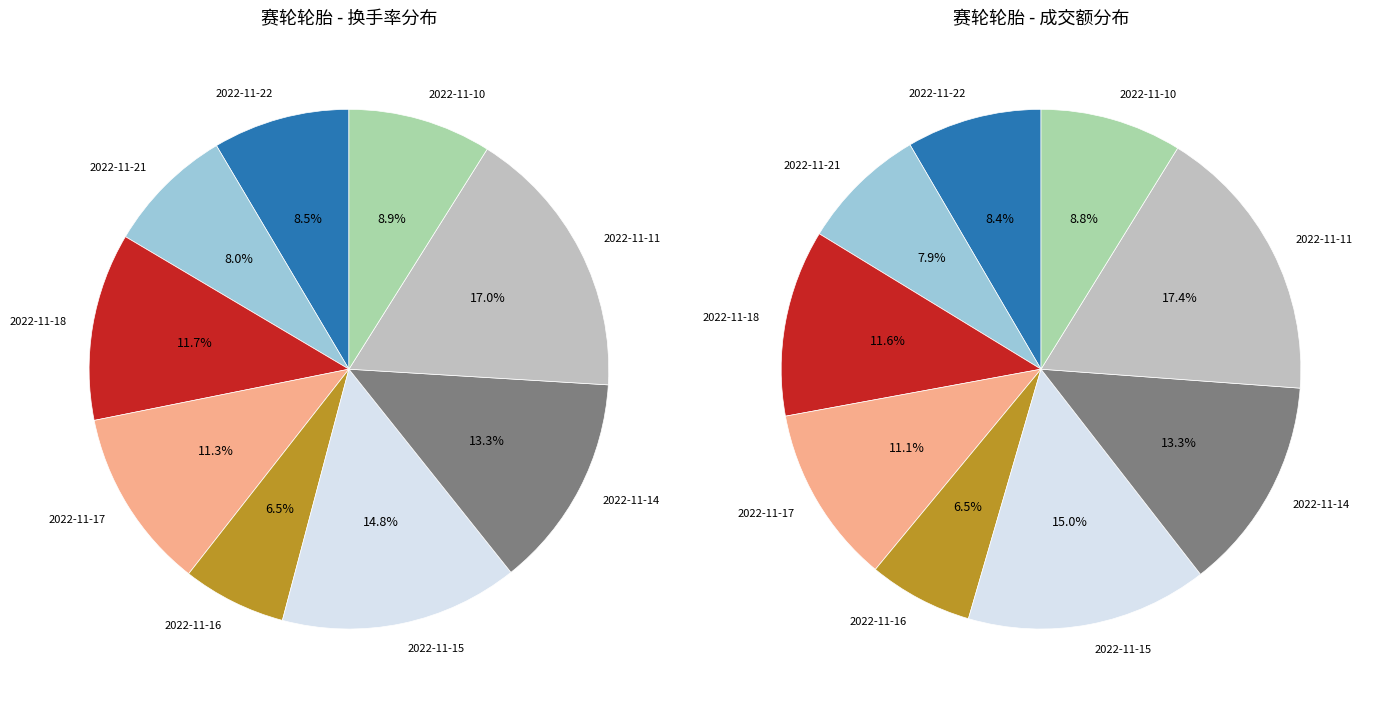

Combined, do 2022-11-11 and 2022-11-21 account for over 50%?

No